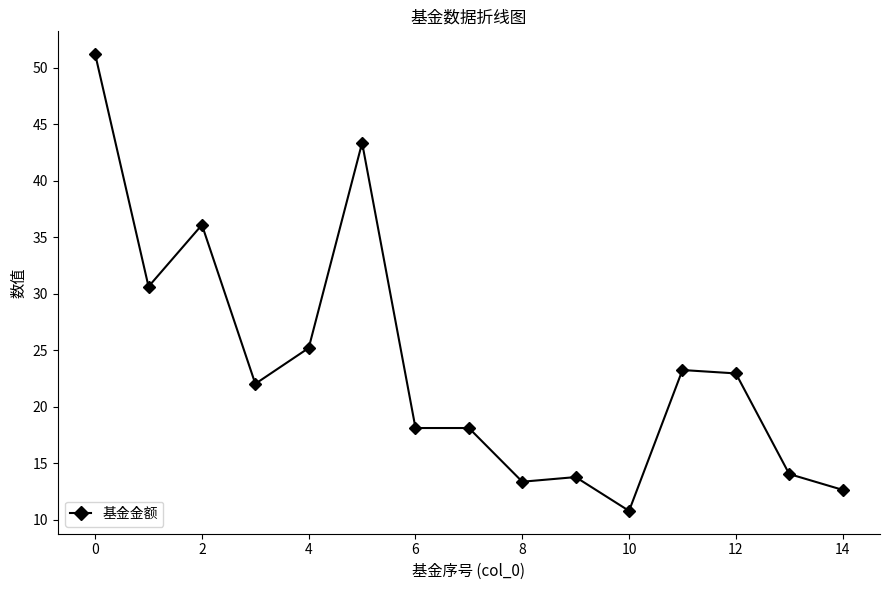

Reading left to right, list all the values displayed in this chart.

51.2	30.6	36.1	22.0	25.2	43.3	18.1	18.1	13.4	13.8	10.8	23.2	22.9	14.0	12.6